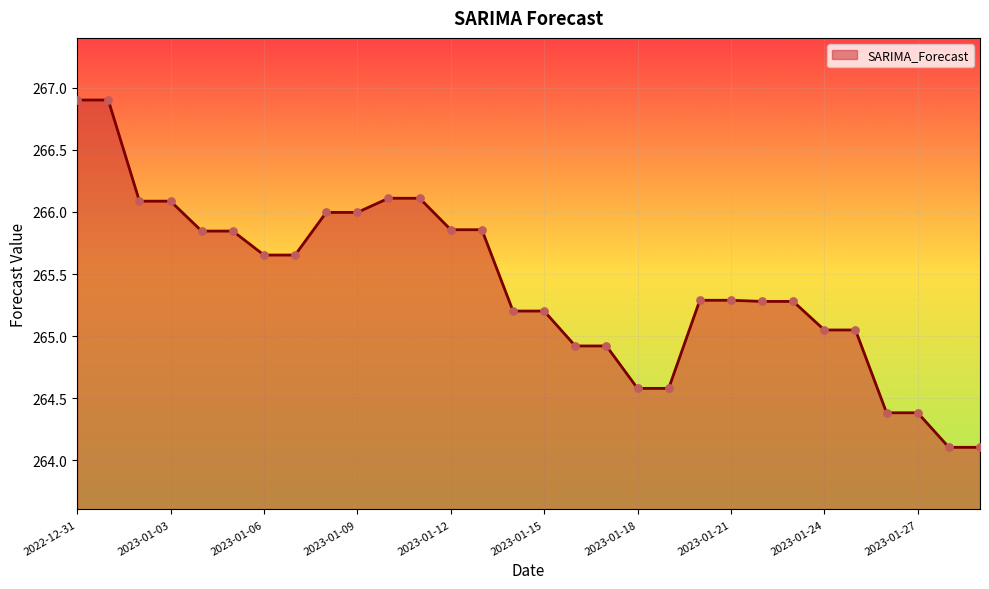

What is the smallest value displayed?

264.1